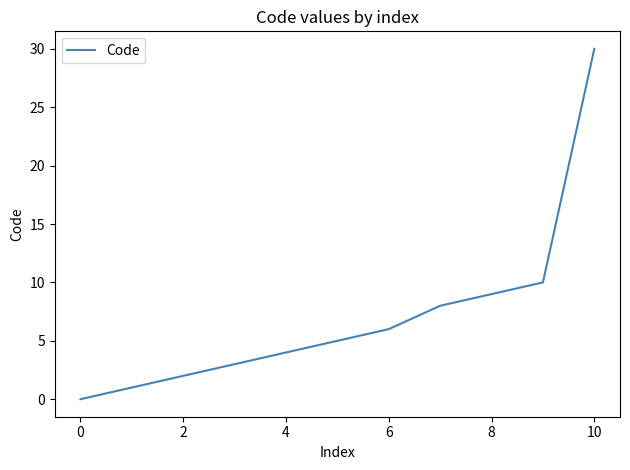

Does the chart have visible grid lines?

No